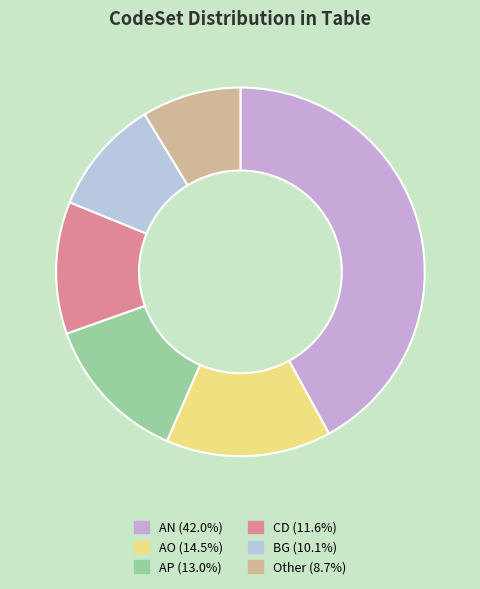

True or false: AN accounts for 30% of the total.

False